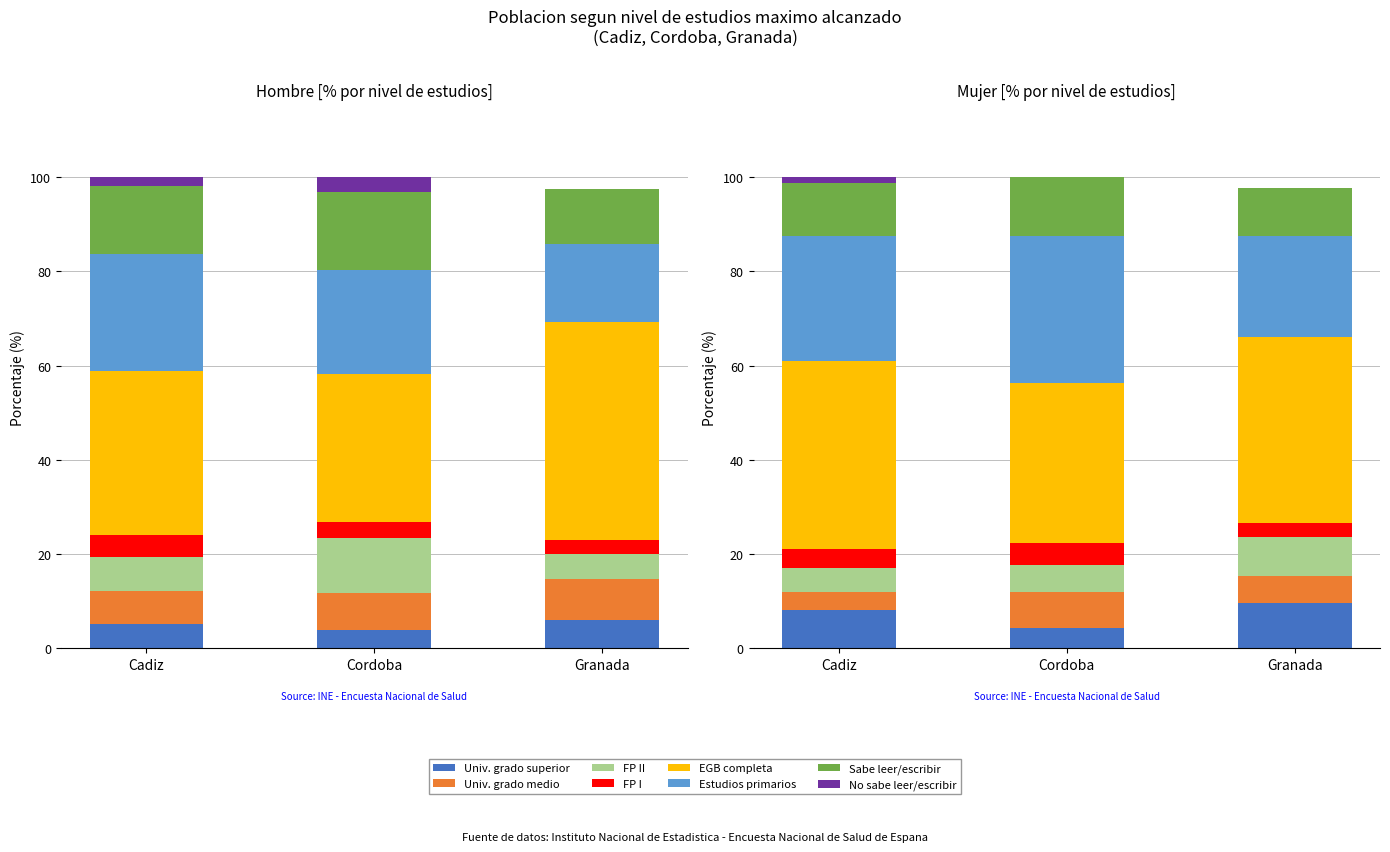

Between Cadiz and Granada, which is larger?

Cadiz